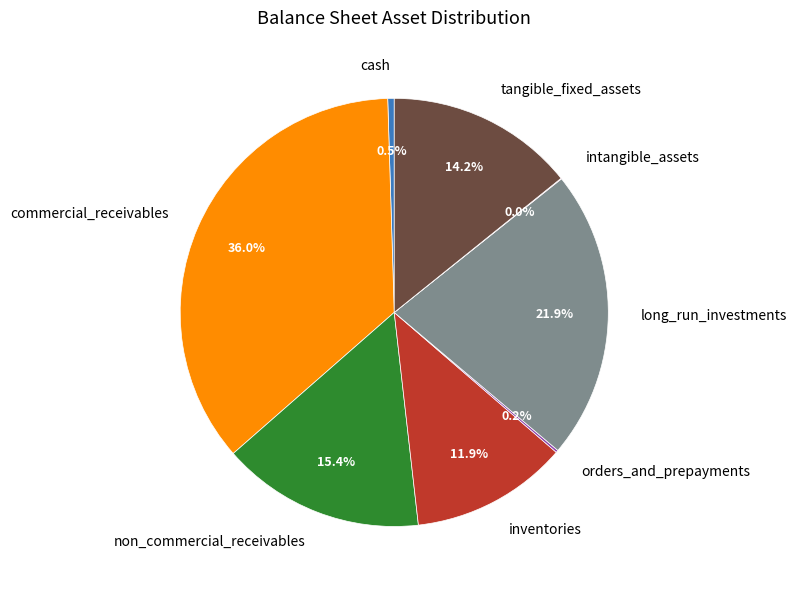

Approximately how many times larger is the value at commercial_receivables compared to cash?

73.9